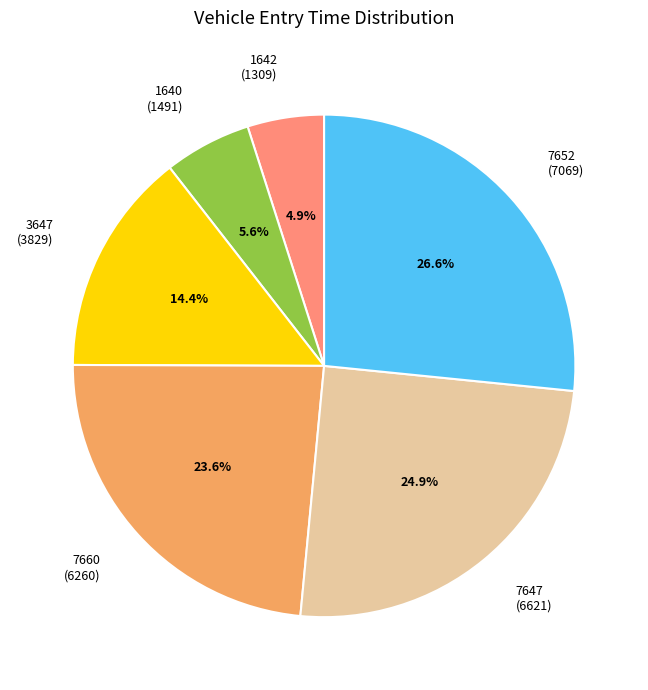

Is the sum of 1640 and 1642 greater than half?

No